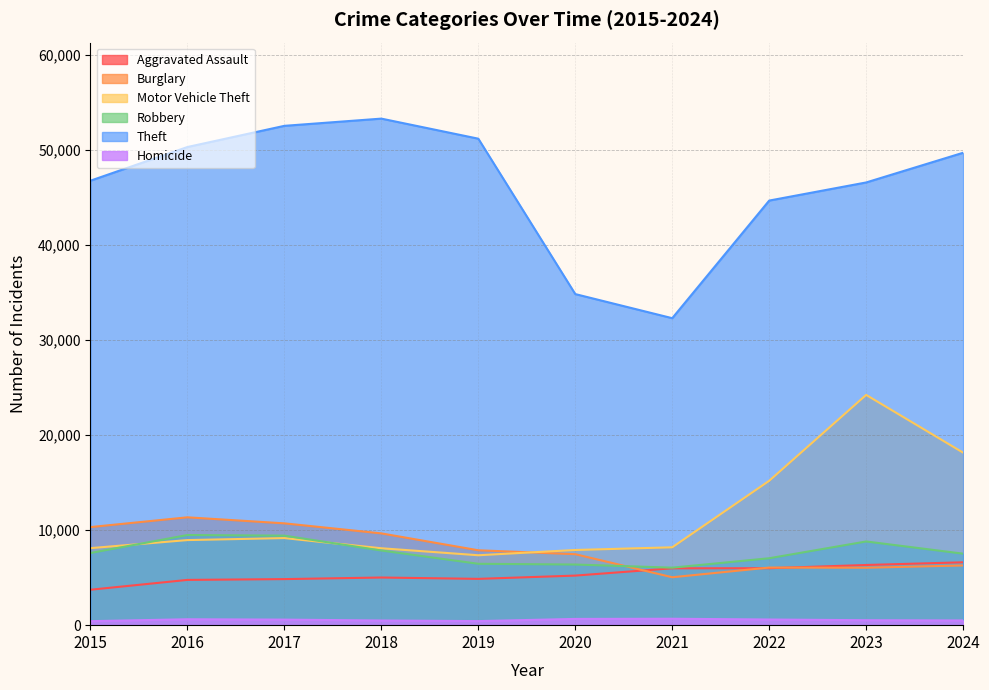

What is the spread (max minus min) of values at 2022?

44092